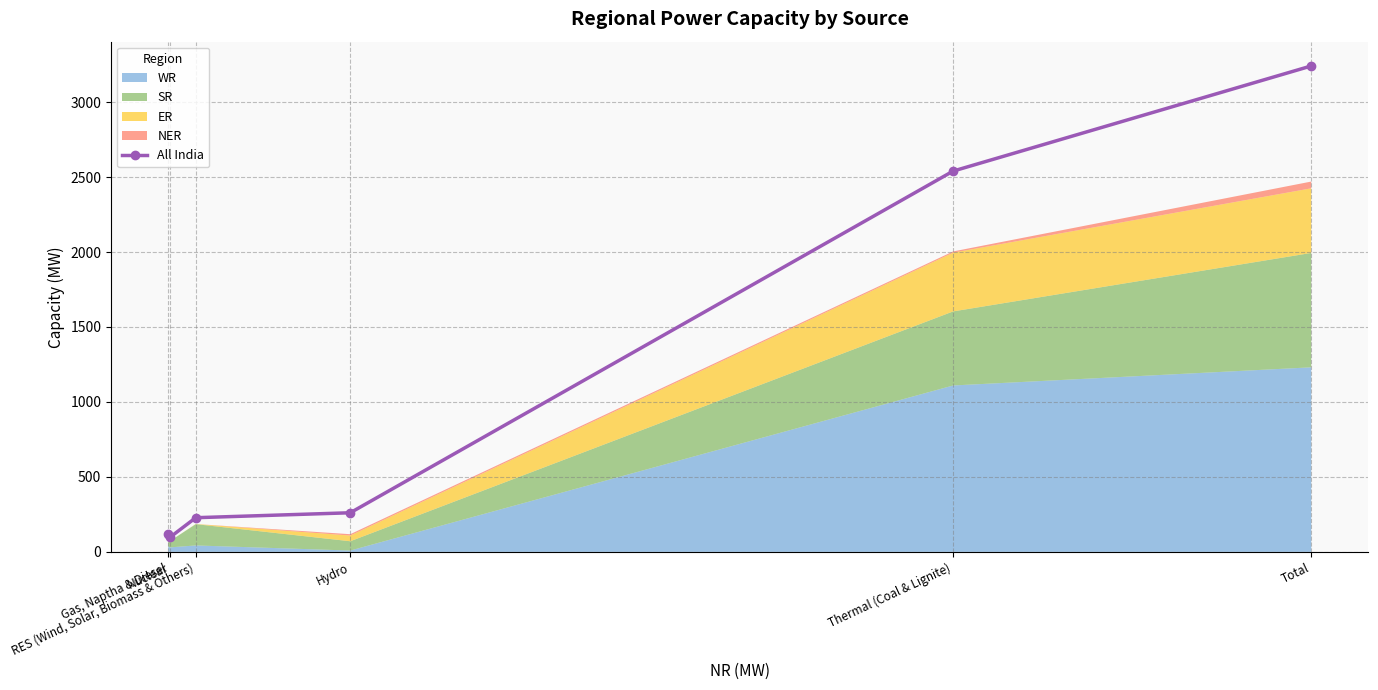

At which label is the value closest to 1668?

Thermal (Coal & Lignite)